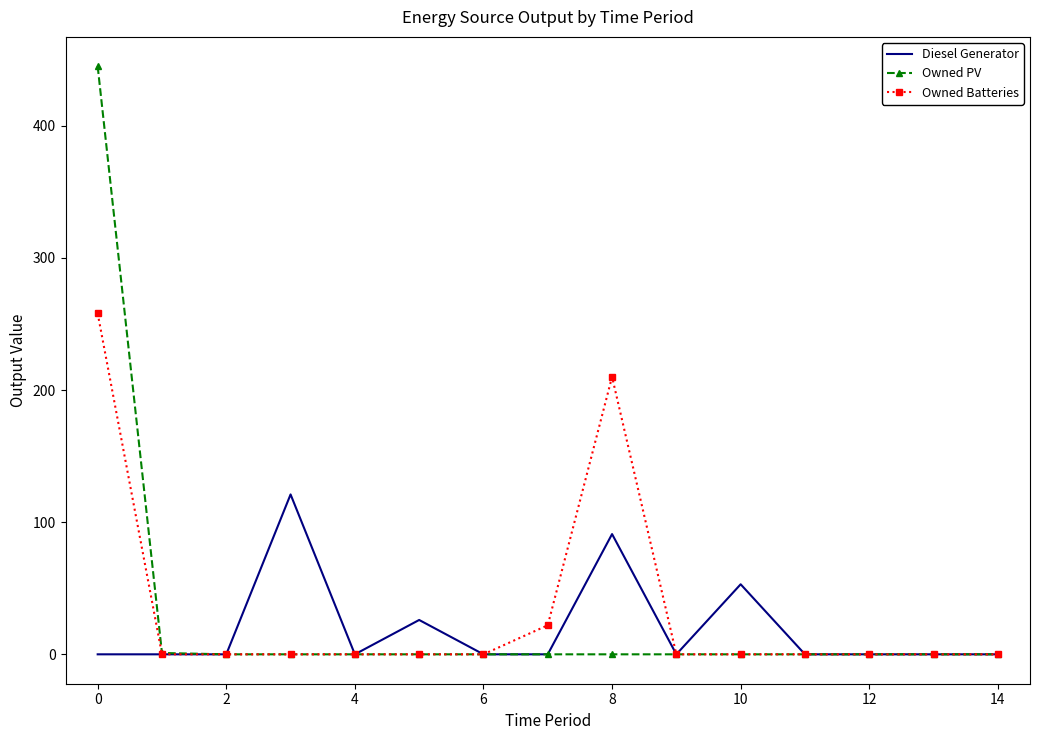

List the series in order of their peak value, lowest first.

Diesel Generator, Owned Batteries, Owned PV